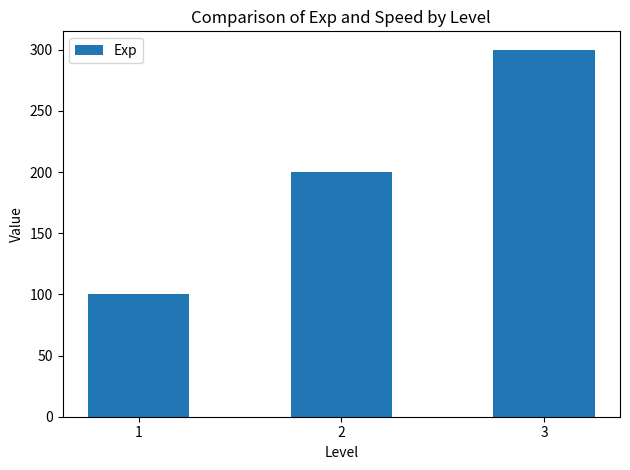

List the labels in order of value, smallest first.

1, 2, 3